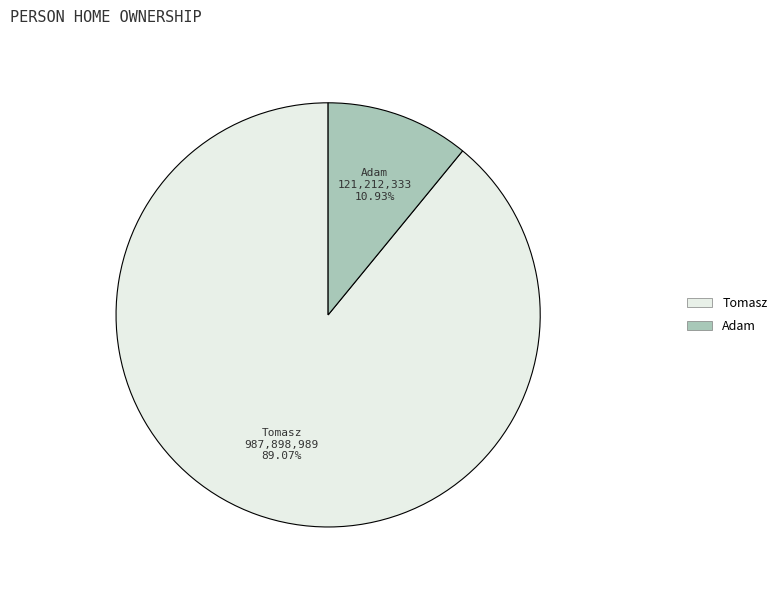

To the nearest percent, what is the combined percentage of Adam and Tomasz?

100%